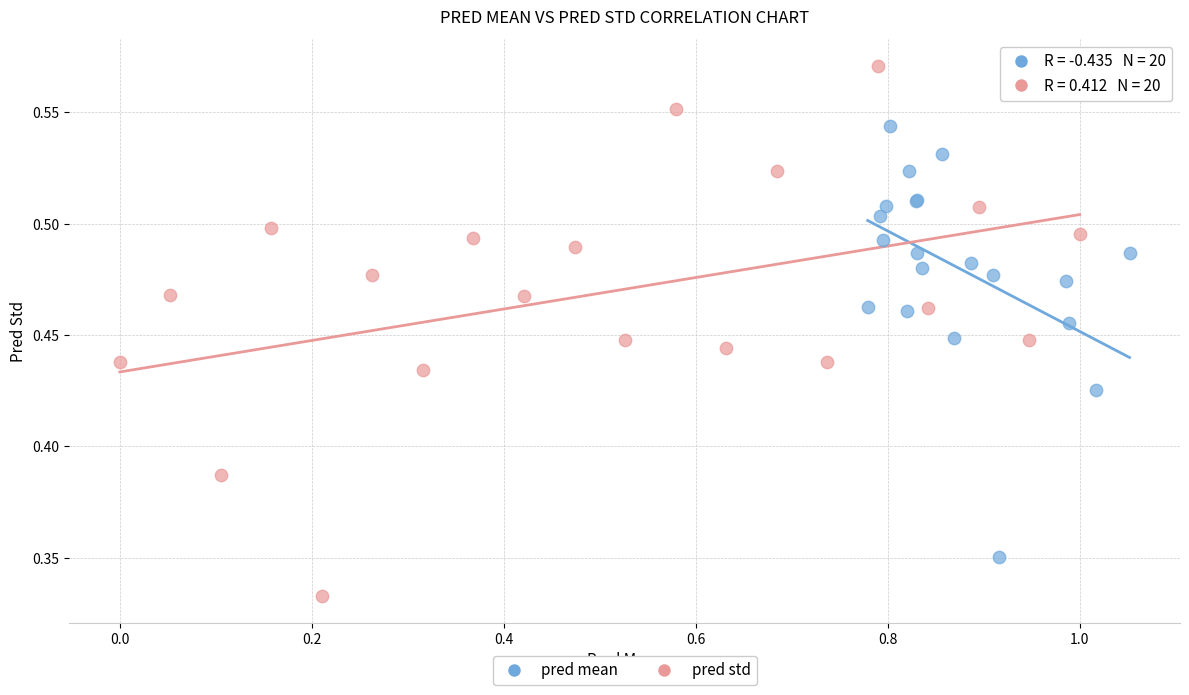

Which series reaches the maximum Y coordinate?

pred std